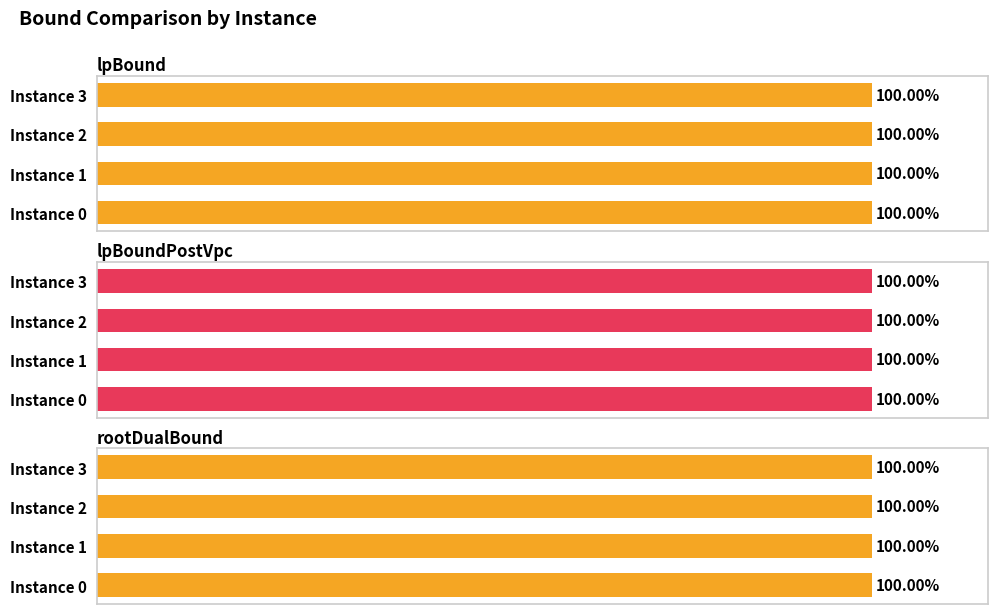

The rootDualBound series shows 100.0 at Instance 2. True or false?

True